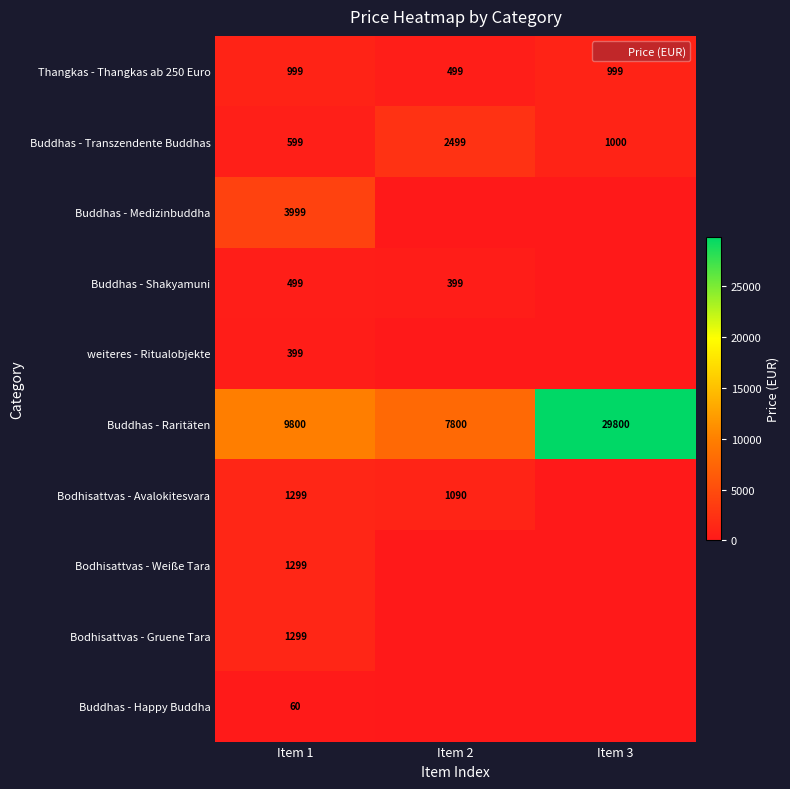

What is the spread (max minus min) of values at Item 2?

7800.0